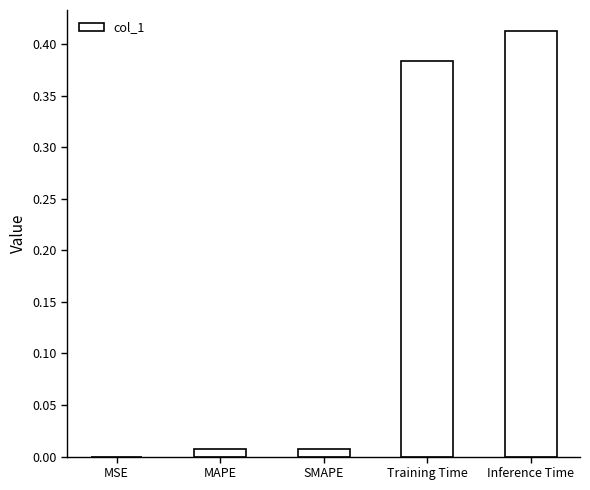

The value at Training Time is 0.6. True or false?

False